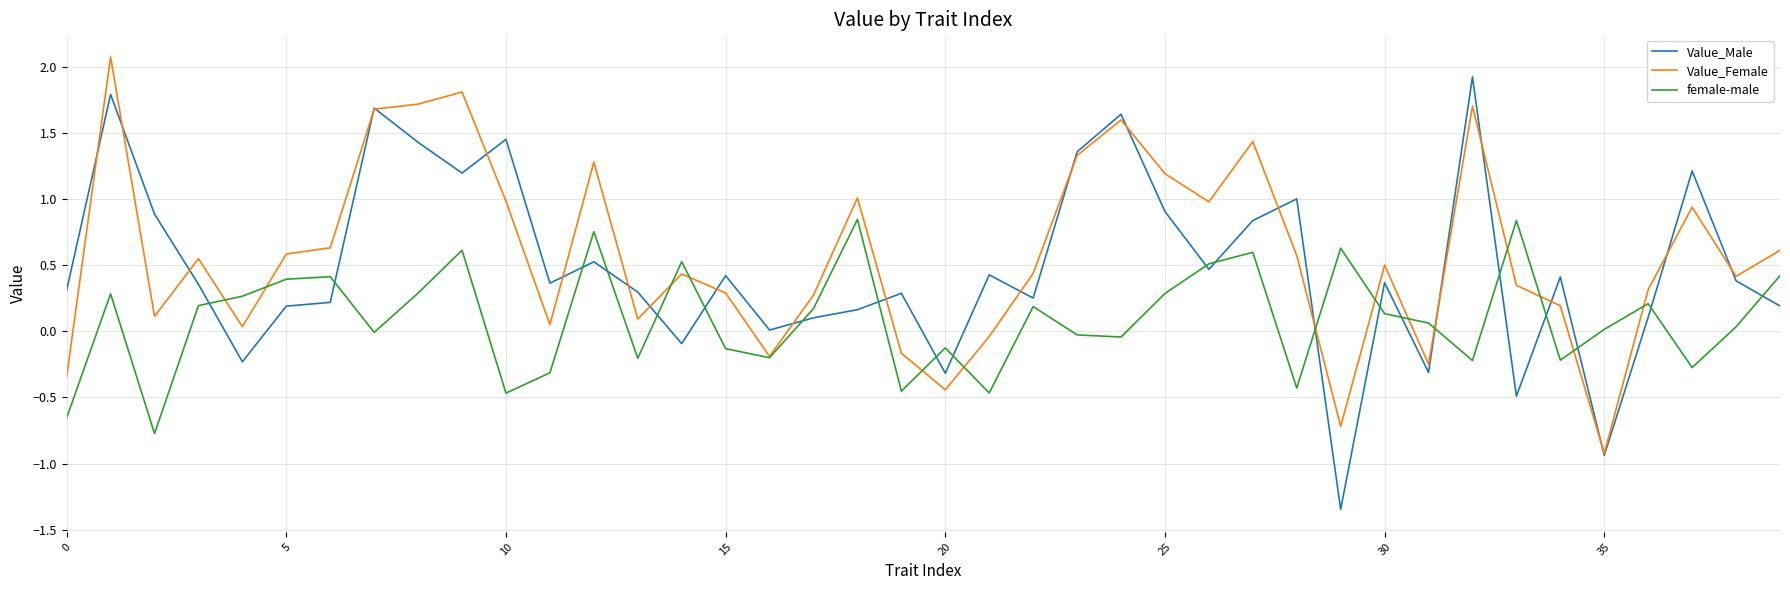

Rank the series by their maximum value, from lowest to highest.

female-male, Value_Male, Value_Female